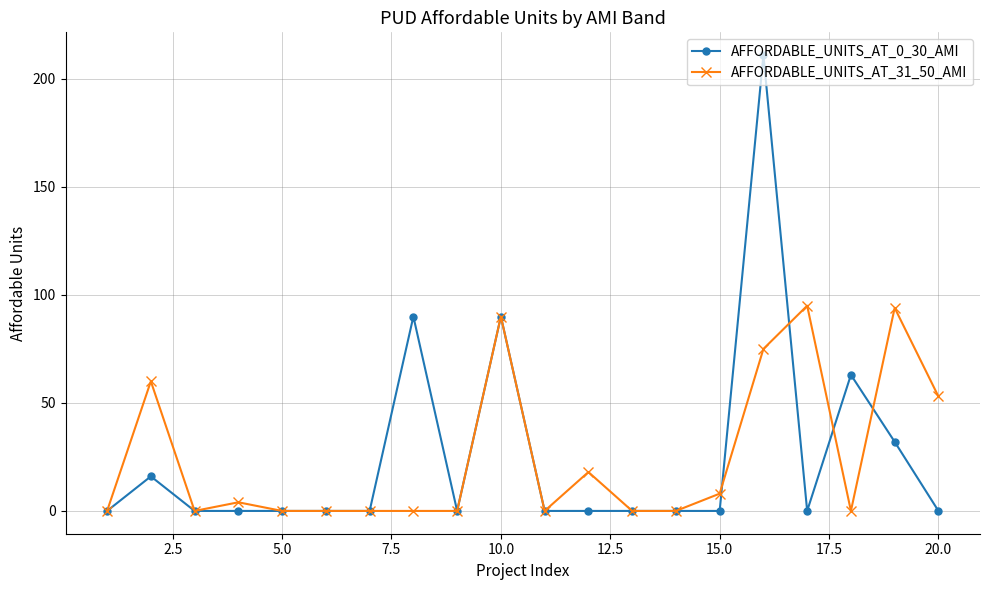

Which series has the largest range (max minus min)?

AFFORDABLE_UNITS_AT_0_30_AMI